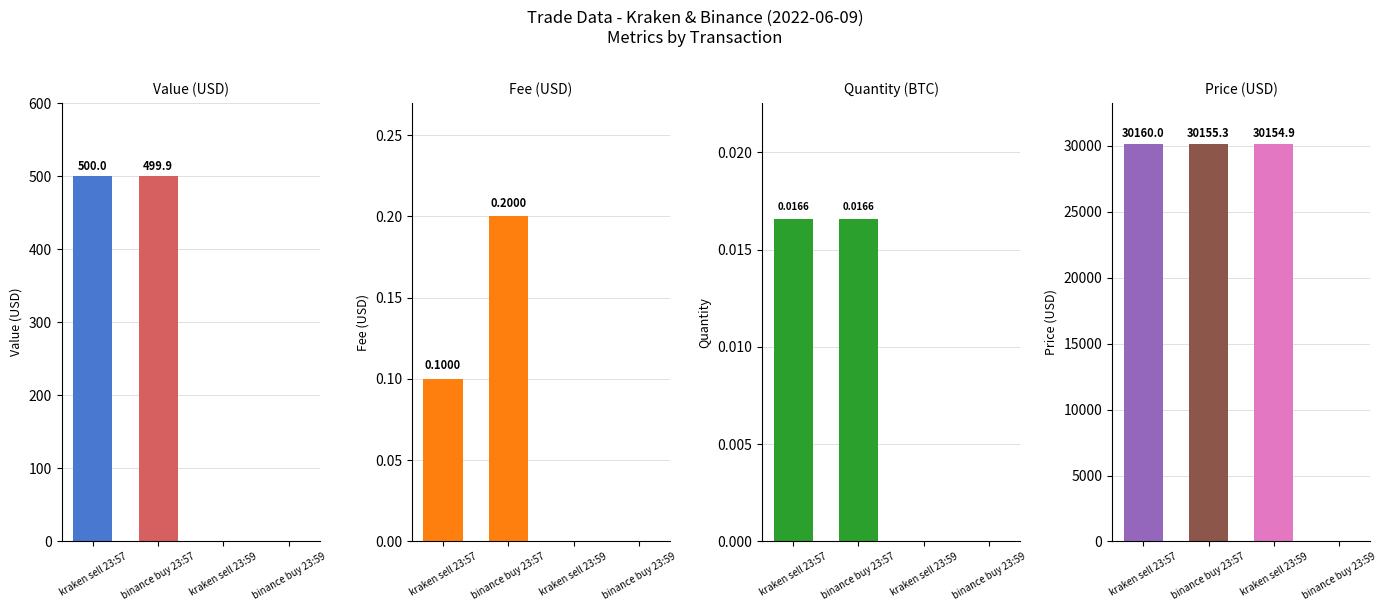

The value of qtt at binance buy 23:59 is -0.0. True or false?

False